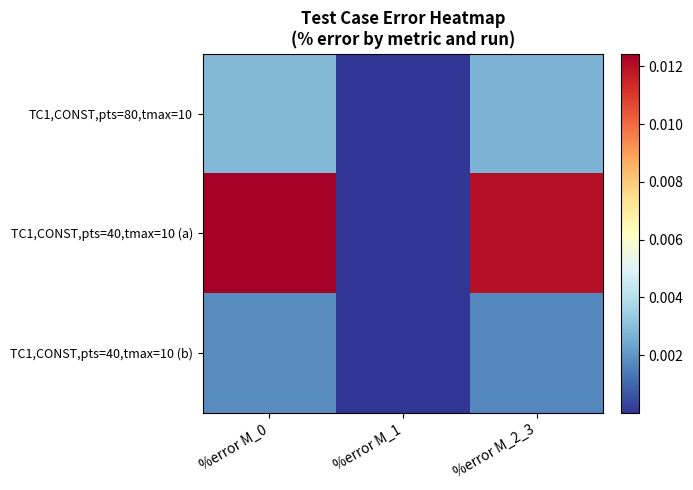

Which series has the largest range (max minus min)?

TC1,CONST,pts=40,tmax=10 (a)